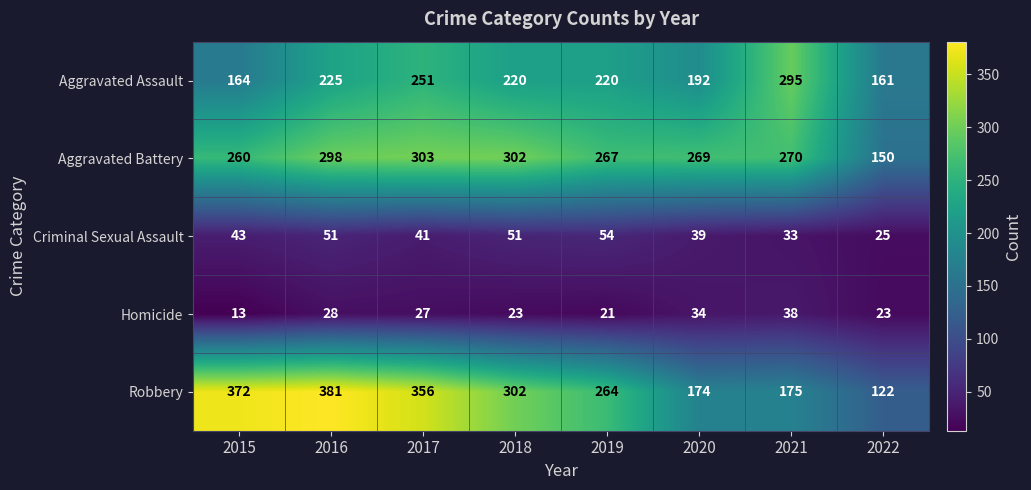

What is the lowest value of the Criminal Sexual Assault series?

25